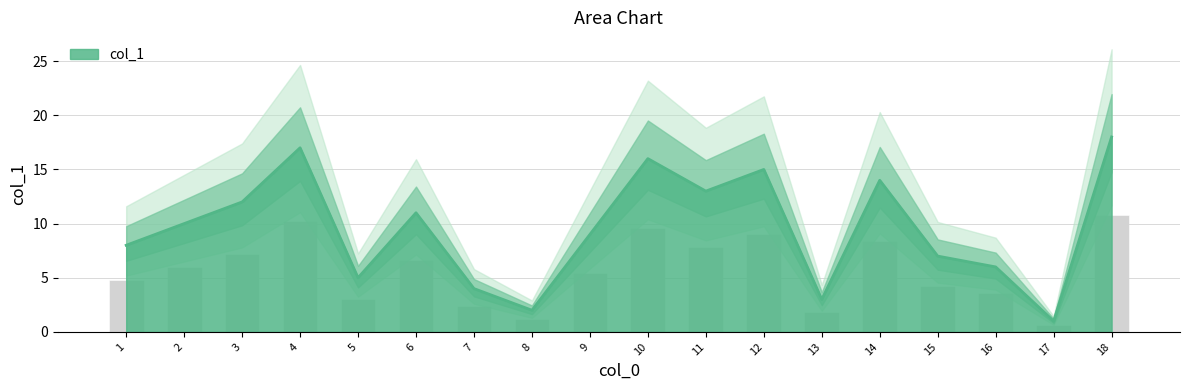

Are the bars horizontal?

No